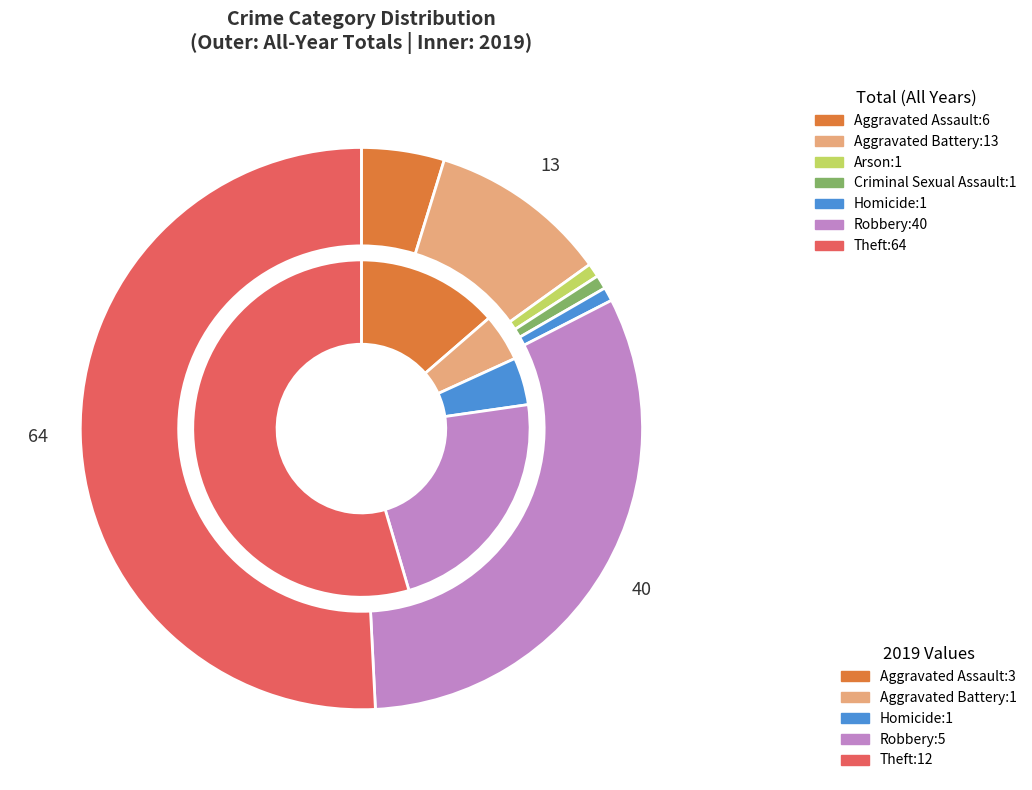

Count the number of slices in the pie.

7